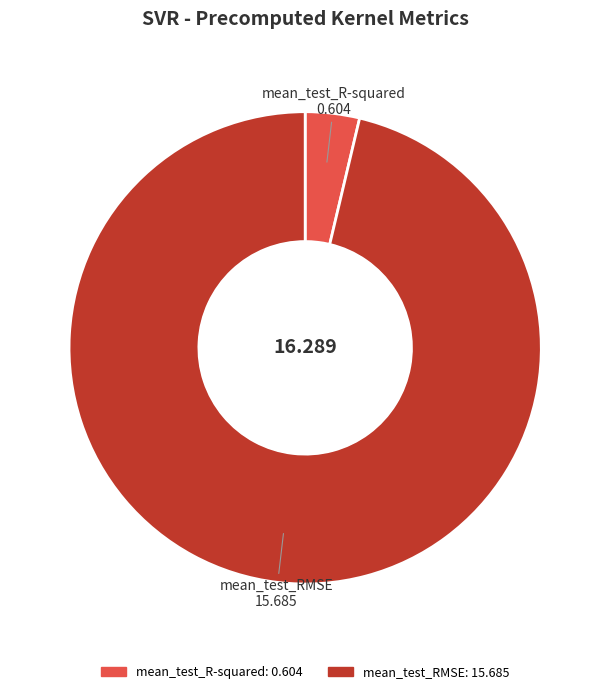

Is there any slice that represents more than half of the pie?

Yes